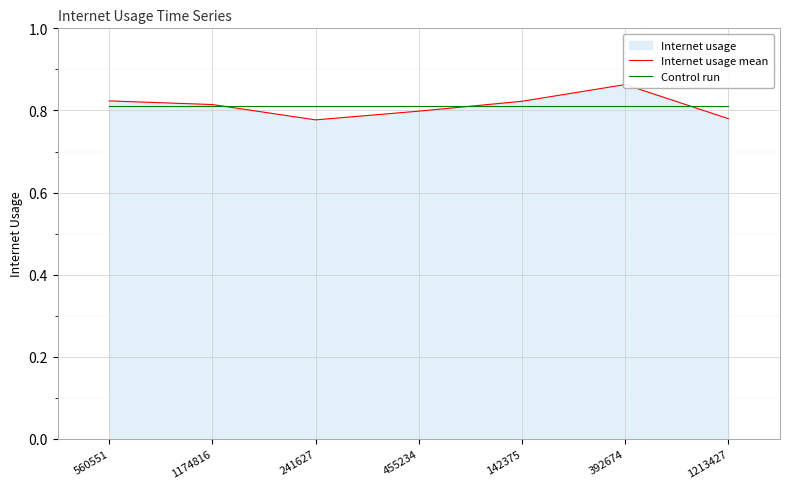

Is it true that Control run equals 0.8 at 142375?

True